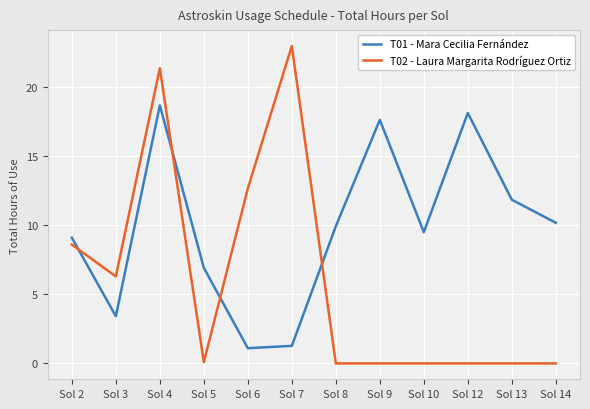

Which series changed the most between Sol 4 and Sol 14?

T02 - Laura Margarita Rodríguez Ortiz